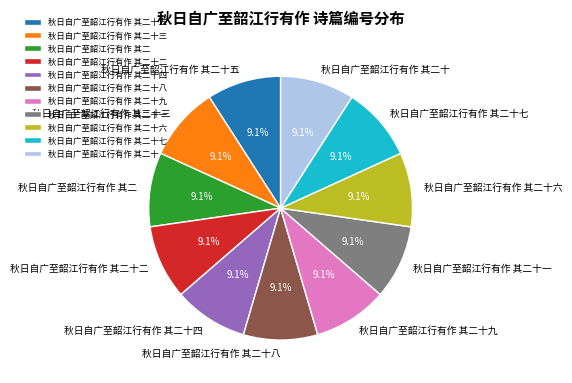

How many slices are in this pie chart?

11